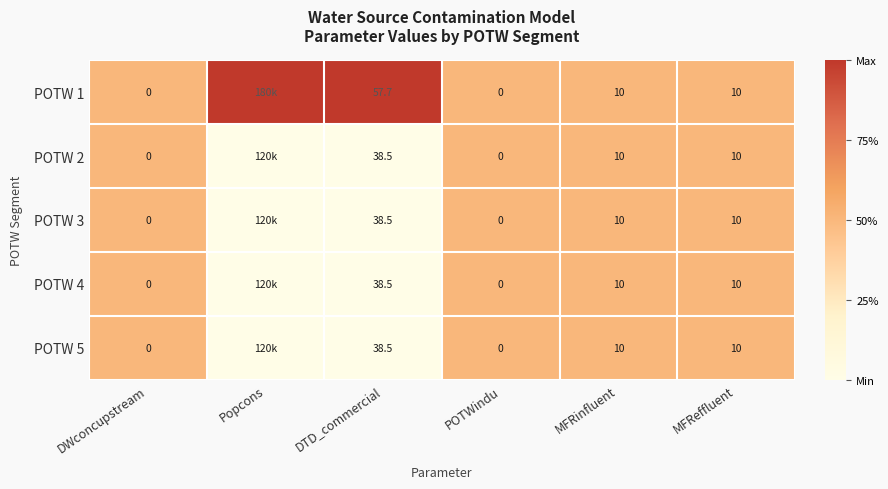

Which series changed the most between DTD_commercial and POTWindu?

POTW 1